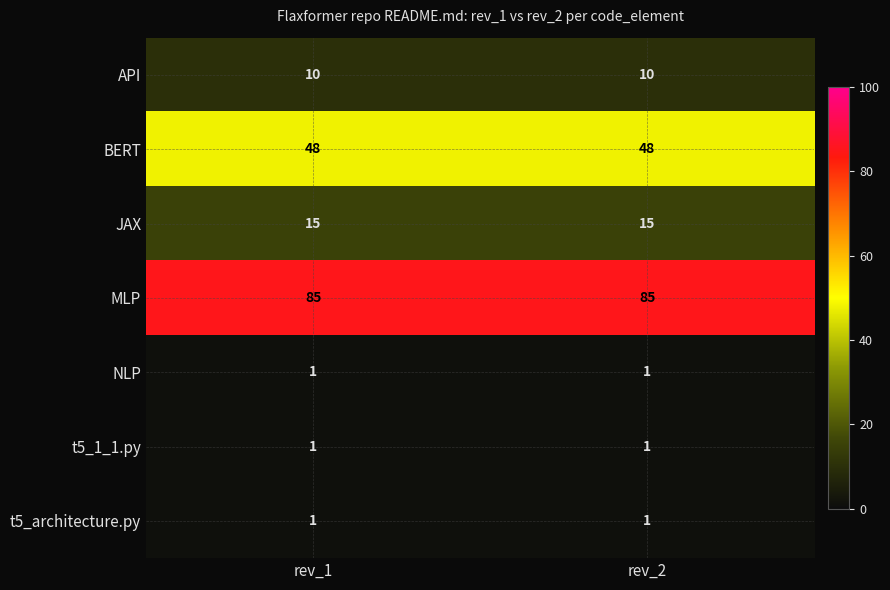

Reading left to right, transcribe all the data shown in this chart.

API: rev_1=10	rev_2=10
BERT: rev_1=48	rev_2=48
JAX: rev_1=15	rev_2=15
MLP: rev_1=85	rev_2=85
NLP: rev_1=1	rev_2=1
t5_1_1.py: rev_1=1	rev_2=1
t5_architecture.py: rev_1=1	rev_2=1